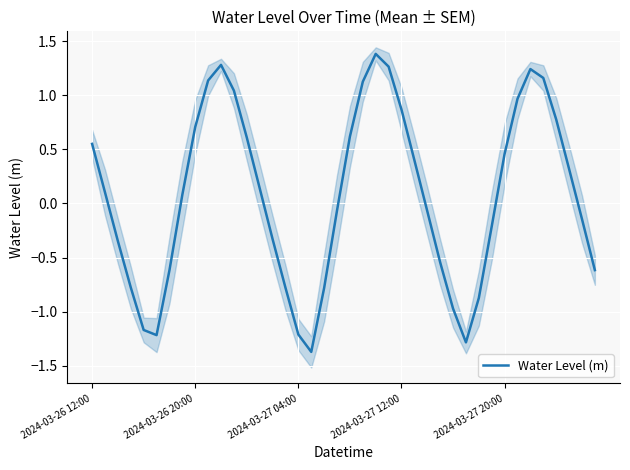

What is the average value?

0.1